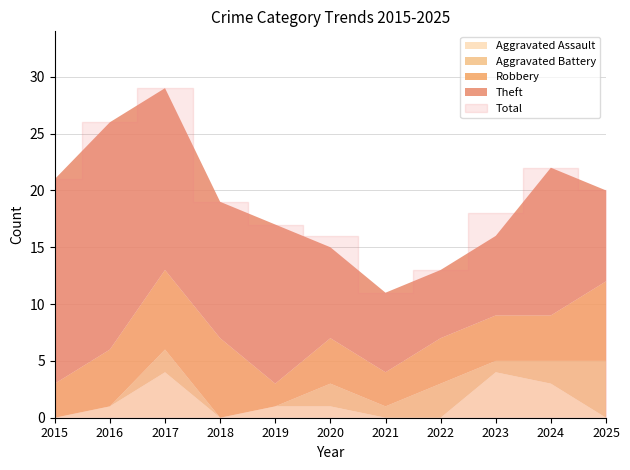

Which series has the widest spread of values?

Total